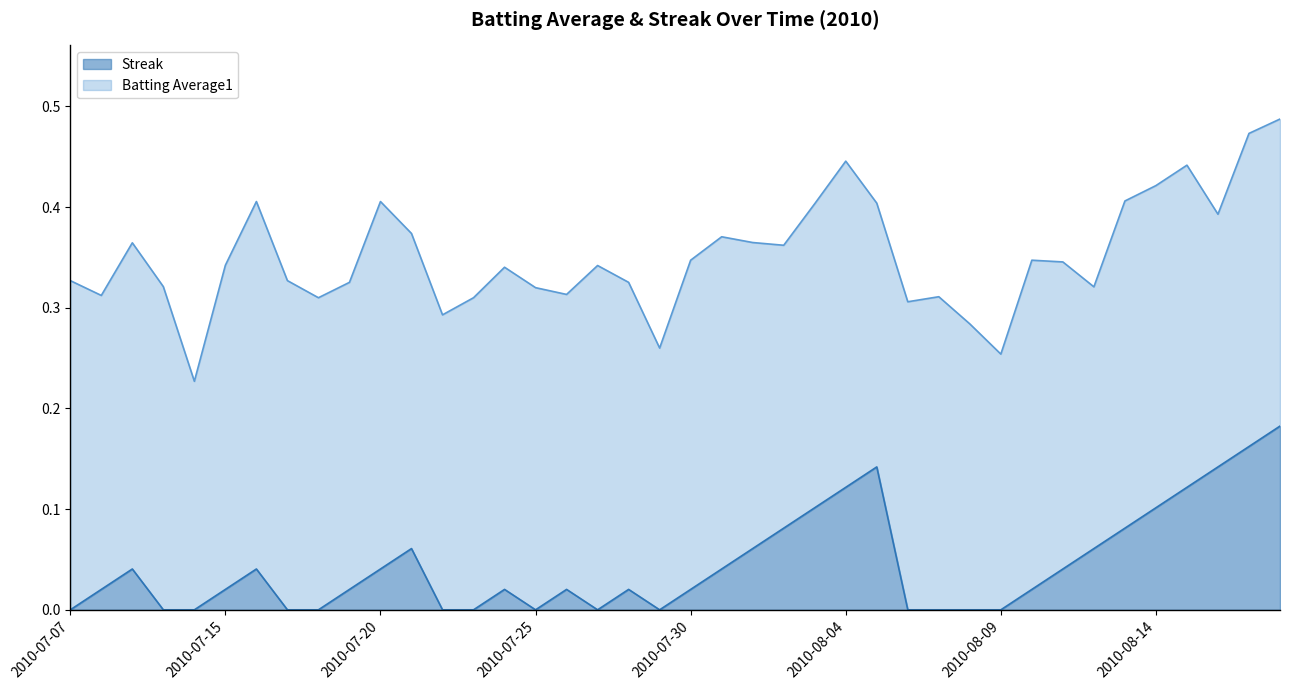

True or false: there are more than 0 points higher than both neighbors.

True